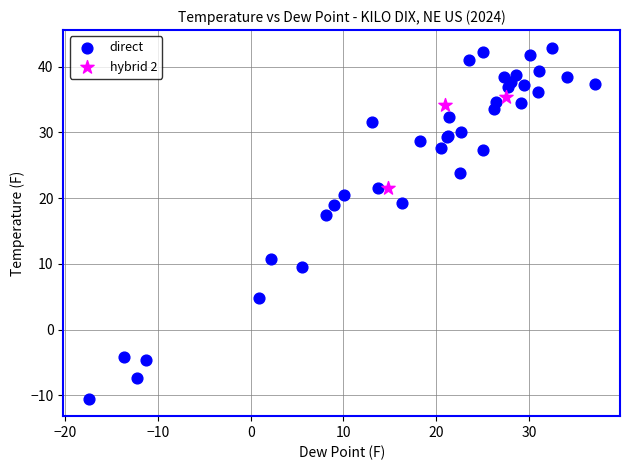

Which series reaches the maximum Y coordinate?

direct